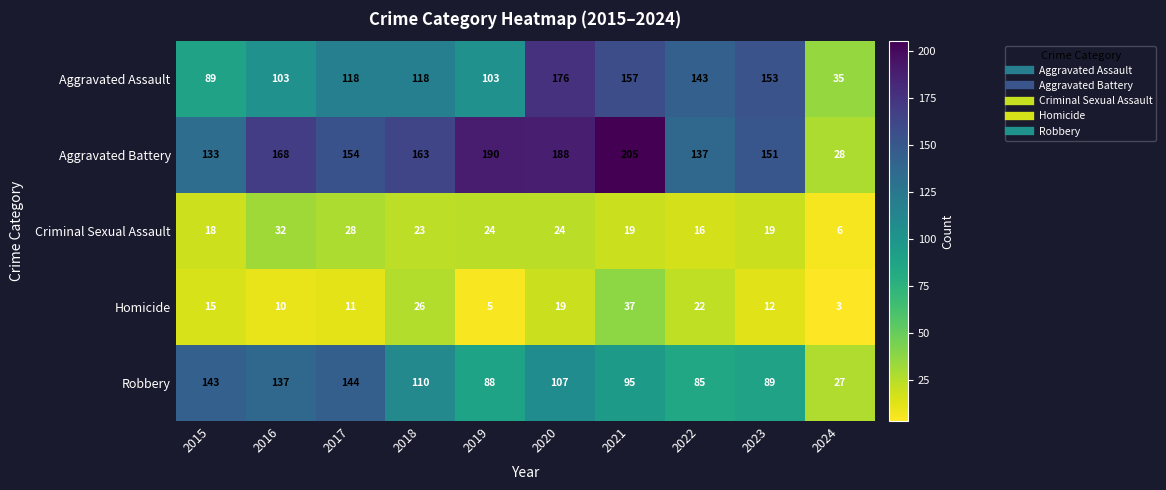

At 2018, list the series in order from largest to smallest.

Aggravated Battery, Aggravated Assault, Robbery, Homicide, Criminal Sexual Assault